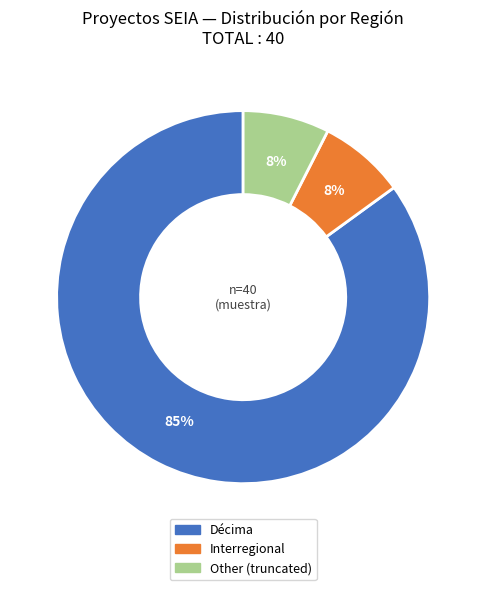

To the nearest percent, what percentage of the pie is Other?

8%